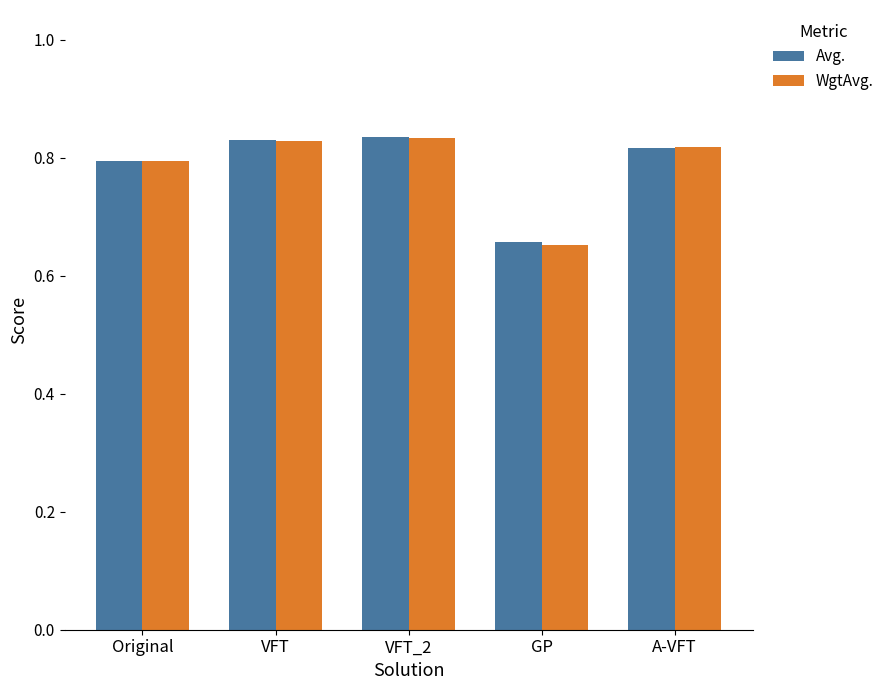

The value of WgtAvg. at GP is 0.4. True or false?

False